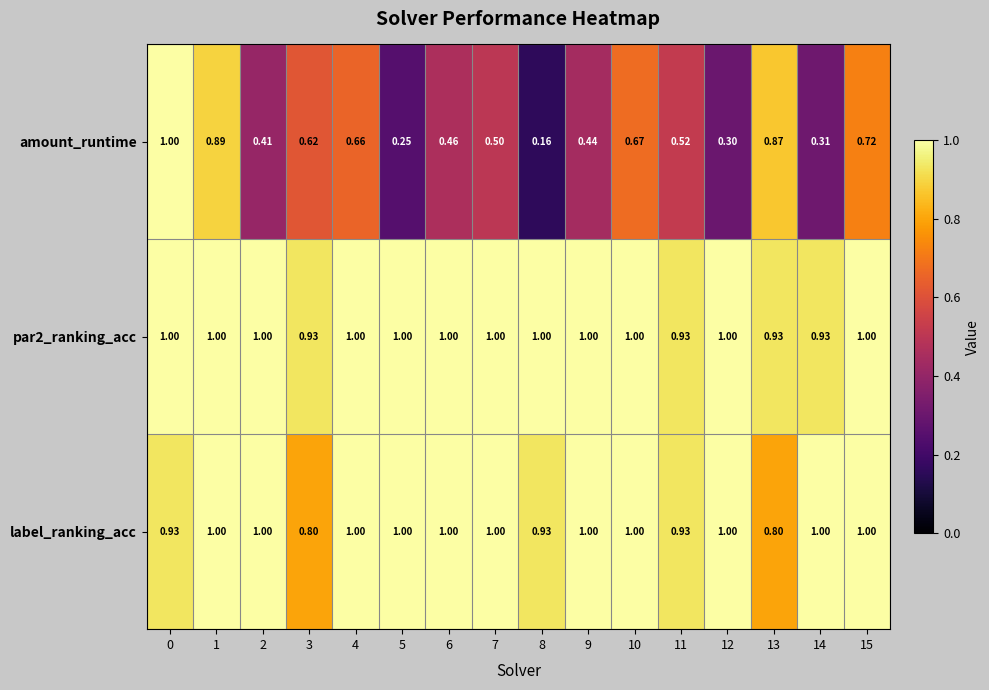

Is the value of label_ranking_acc at 3 greater than the value of amount_runtime at 3?

Yes